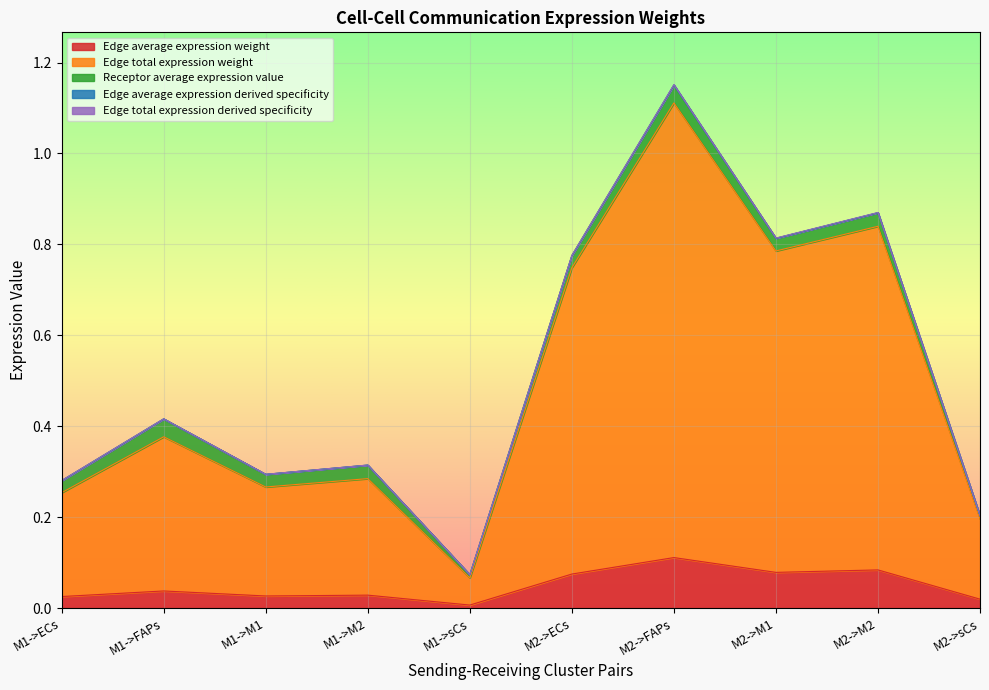

Which category has the highest value in the Edge average expression weight series?

M2->FAPs